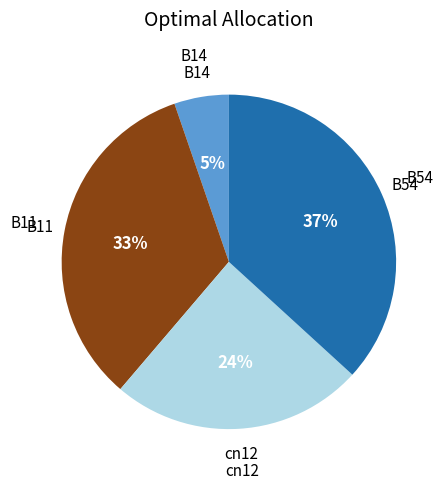

To the nearest percent, what is the difference between the largest and smallest slice percentages?

32%